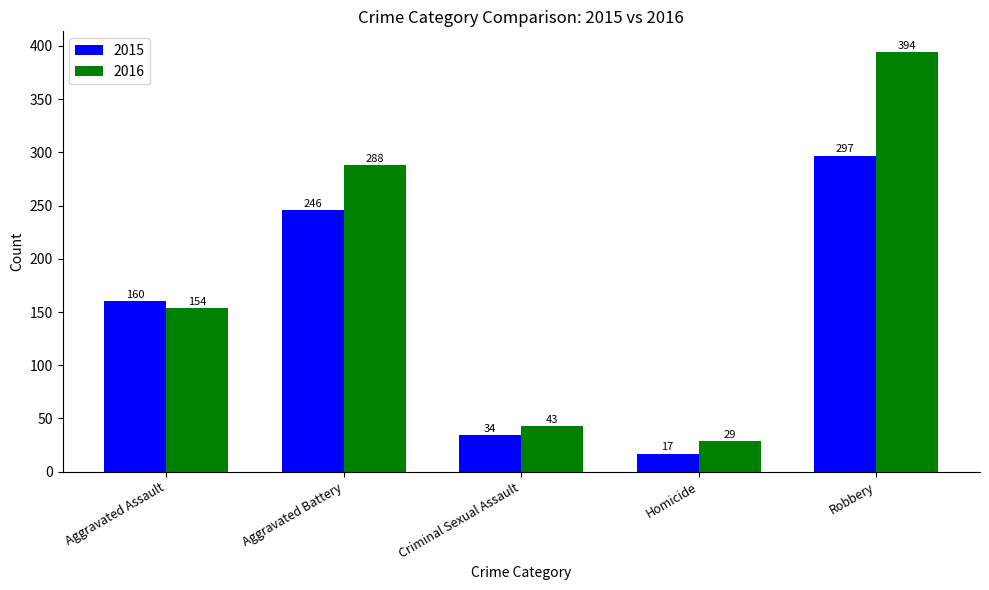

At which category is the sum across all series the highest?

Robbery